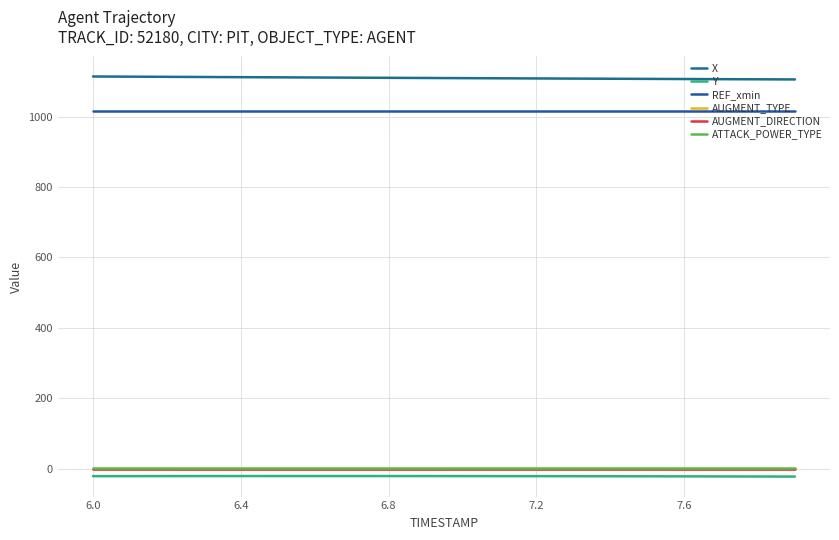

Is this an area chart (filled region under the line)?

No